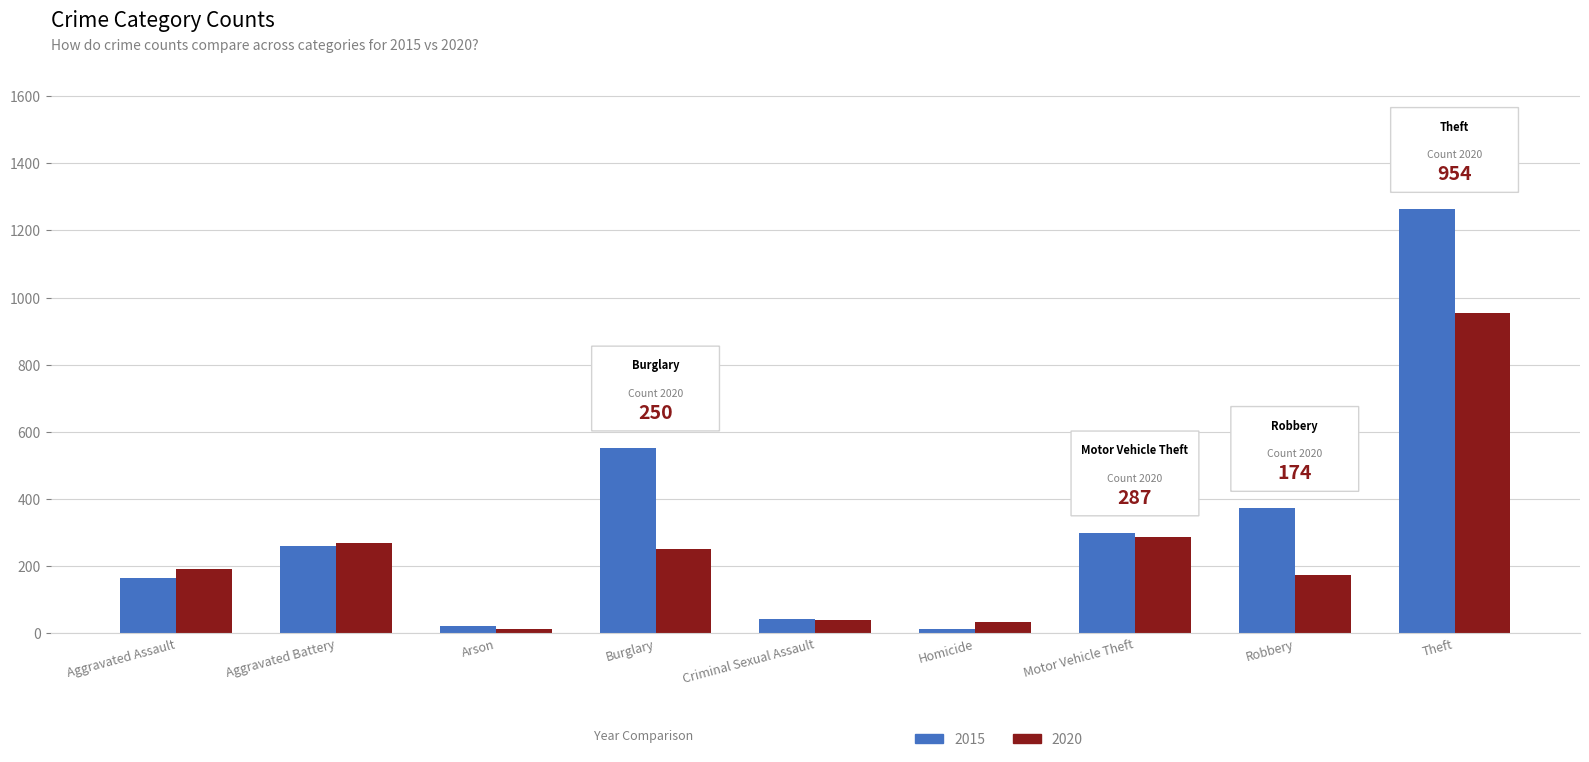

List the series in order of their peak value, highest first.

2015, 2020